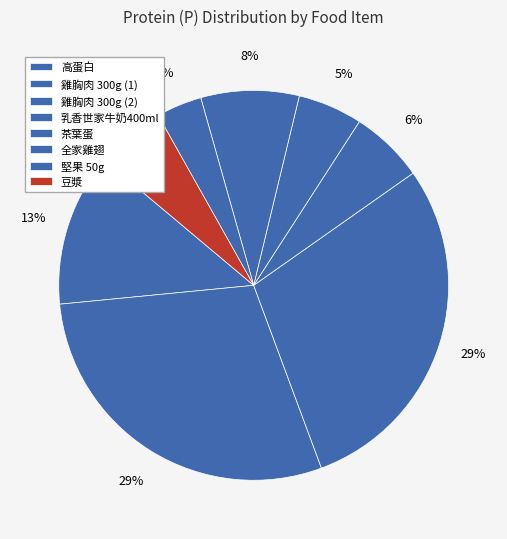

To the nearest percent, what is the combined percentage of 乳香世家牛奶400ml and 豆漿?

12%